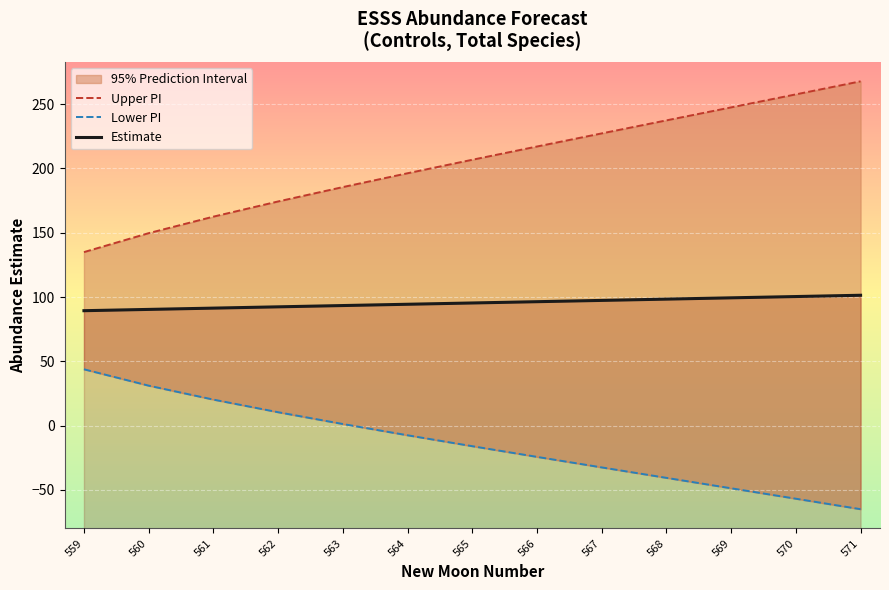

Rank the series at 570 from lowest to highest value.

Lower PI, Estimate, Upper PI